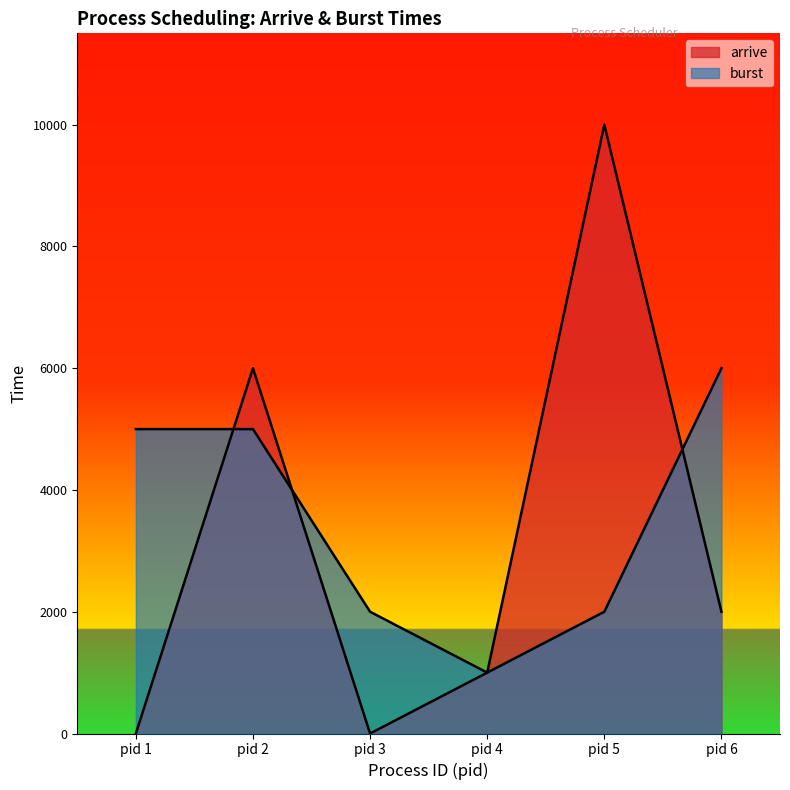

True or false: burst and arrive cross at least once.

True